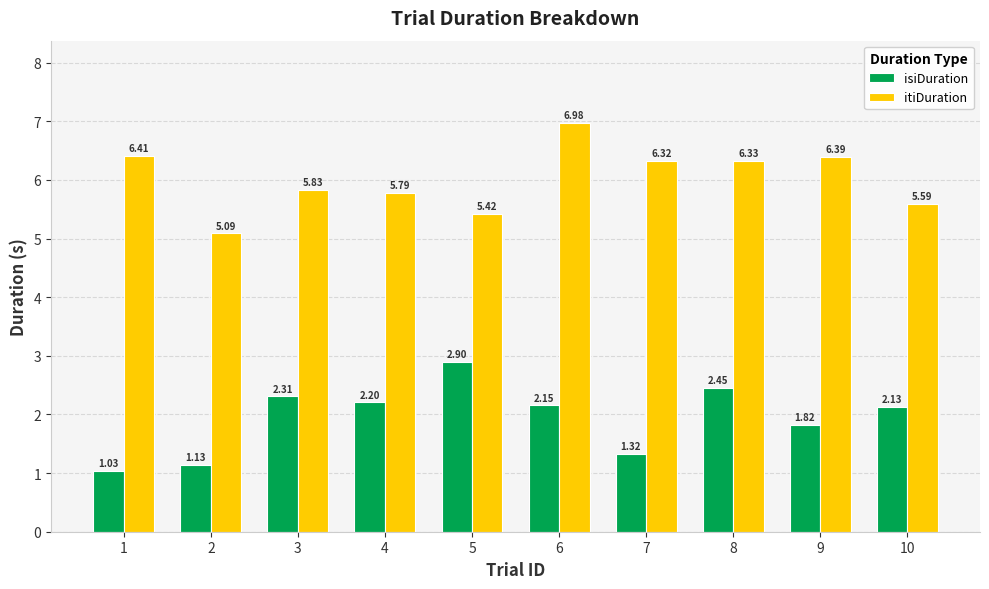

Is it true that itiDuration equals 5.8 at 4?

True